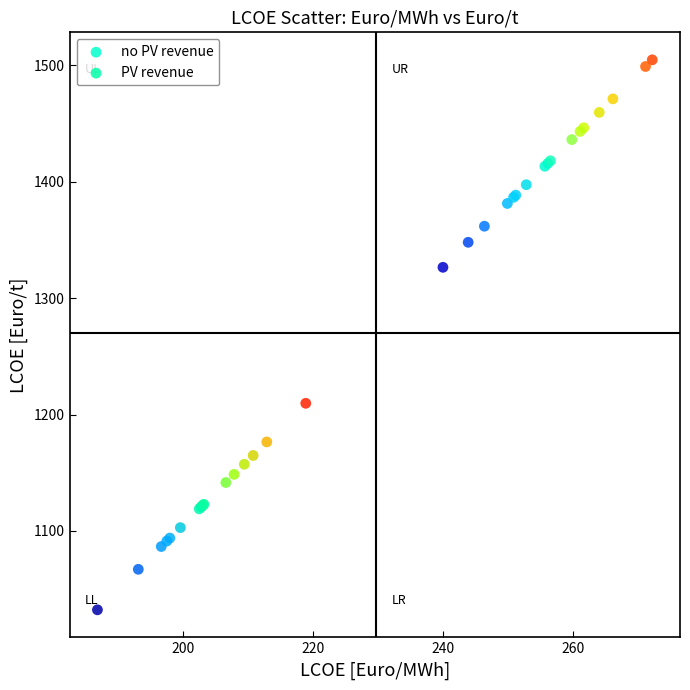

Which series has the widest spread of Y values?

no PV revenue